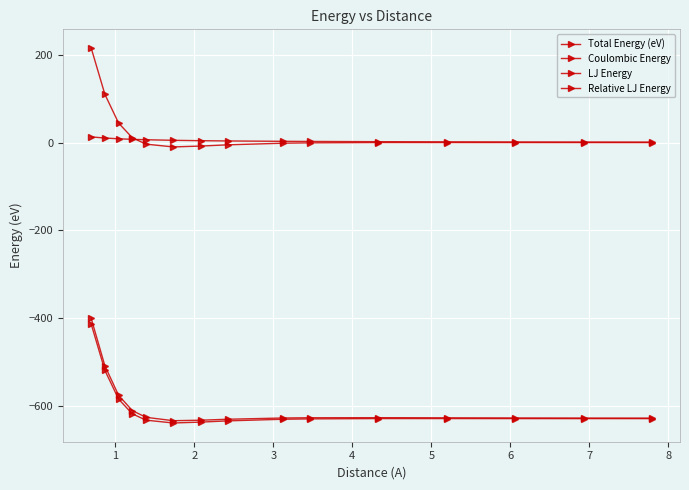

How many interior local valleys does the Total Energy (eV) series have?

1